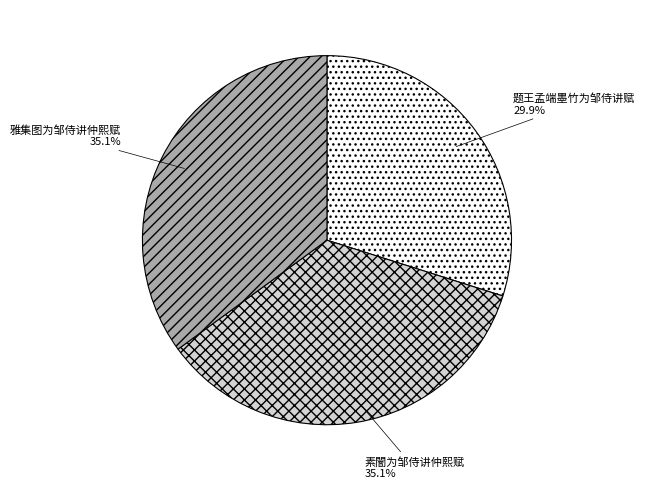

Is it true that 题王孟端墨竹为邹侍讲赋 is 20% of the pie?

False